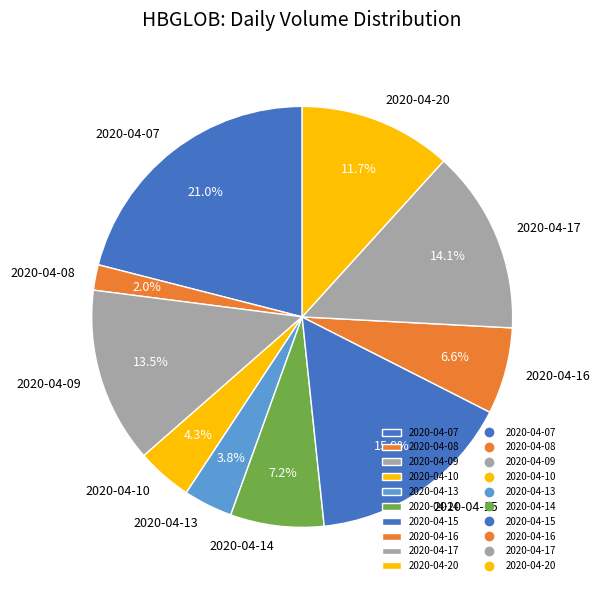

Is there a majority slice in this chart?

No